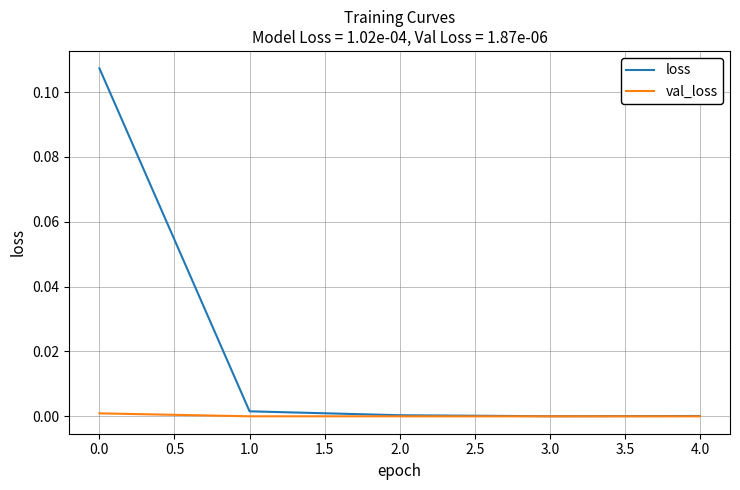

List the series in order of their overall mean, lowest first.

val_loss, loss